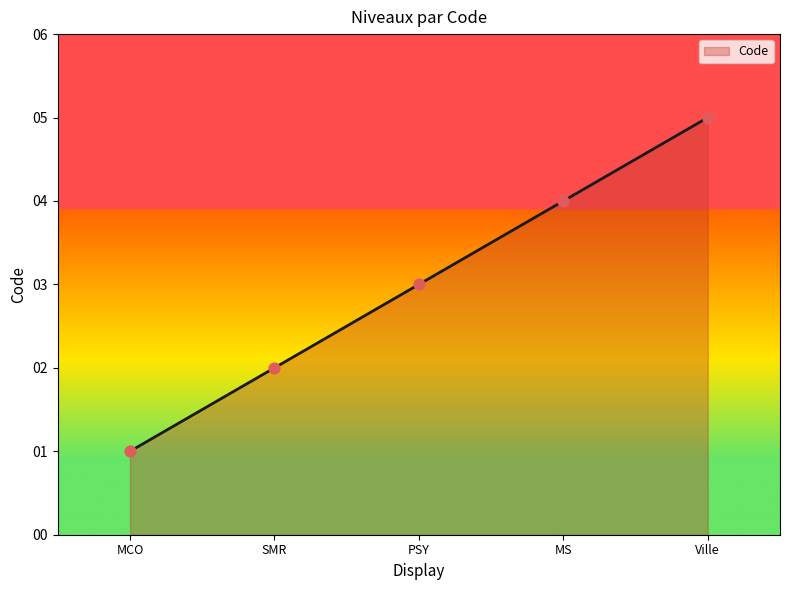

What is the ratio of the value at MS to the value at PSY?

1.3